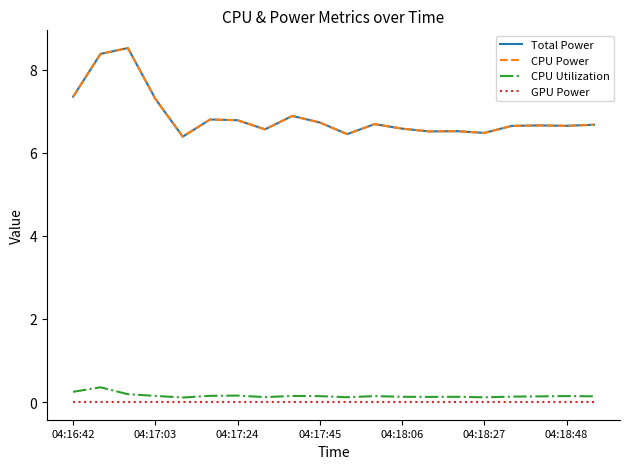

At how many categories does at least one series exceed 0?

20